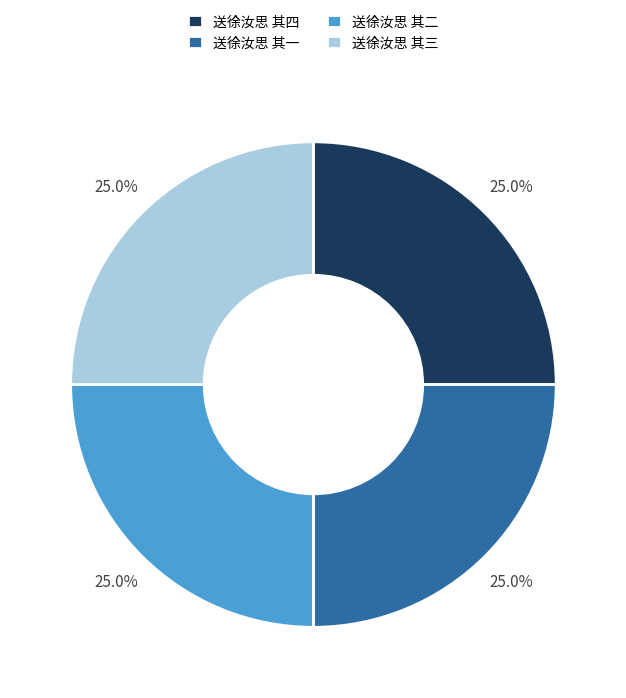

What portion of the pie excludes 送徐汝思 其二?

75.0%